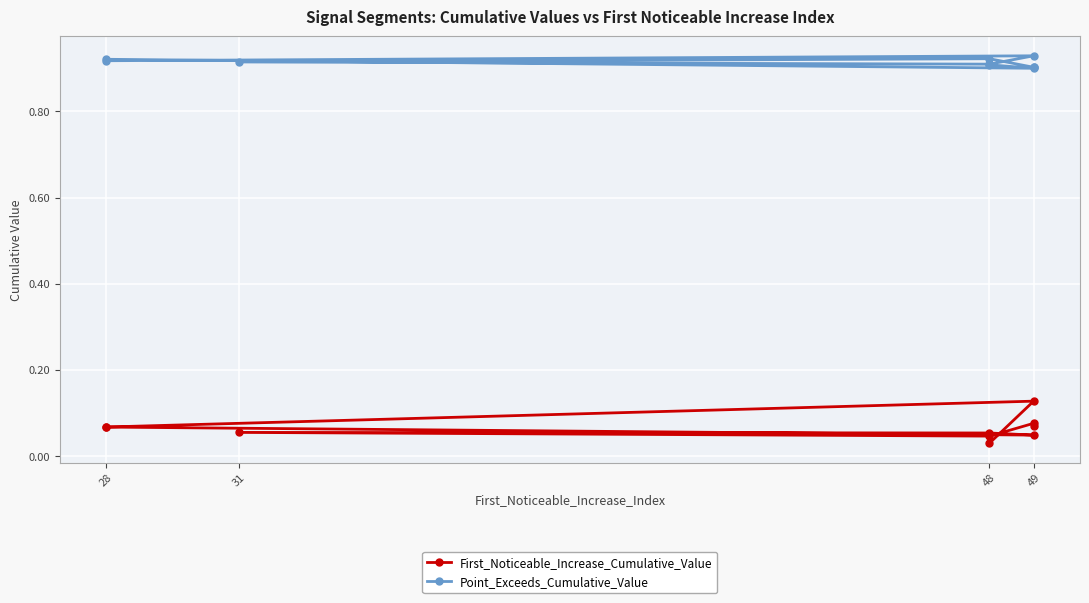

At which label is Point_Exceeds_Cumulative_Value closest to 0?

49